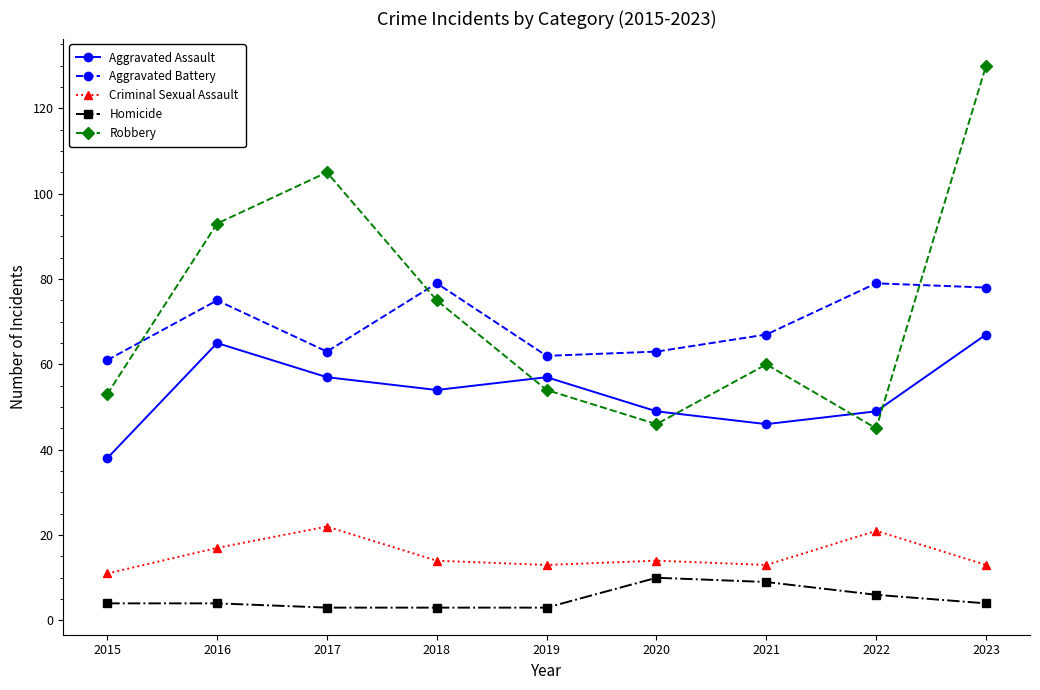

Which series changed the most between 2016 and 2020?

Robbery